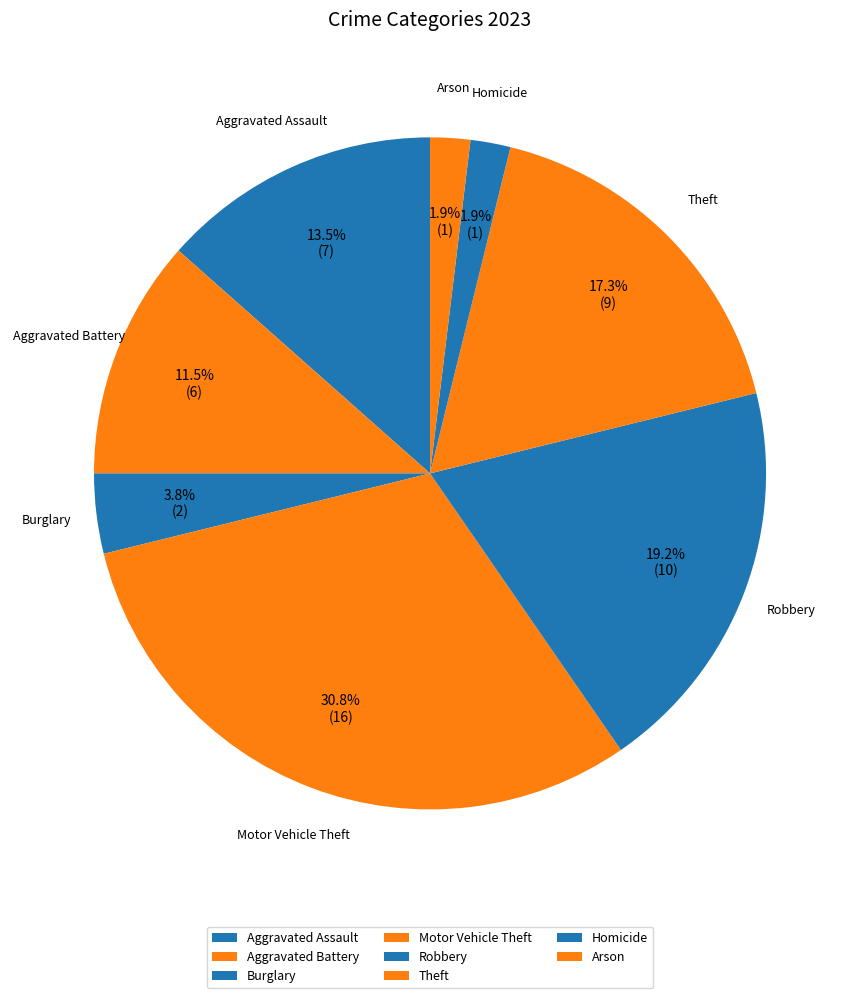

To the nearest percent, what portion does Motor Vehicle Theft represent?

31%